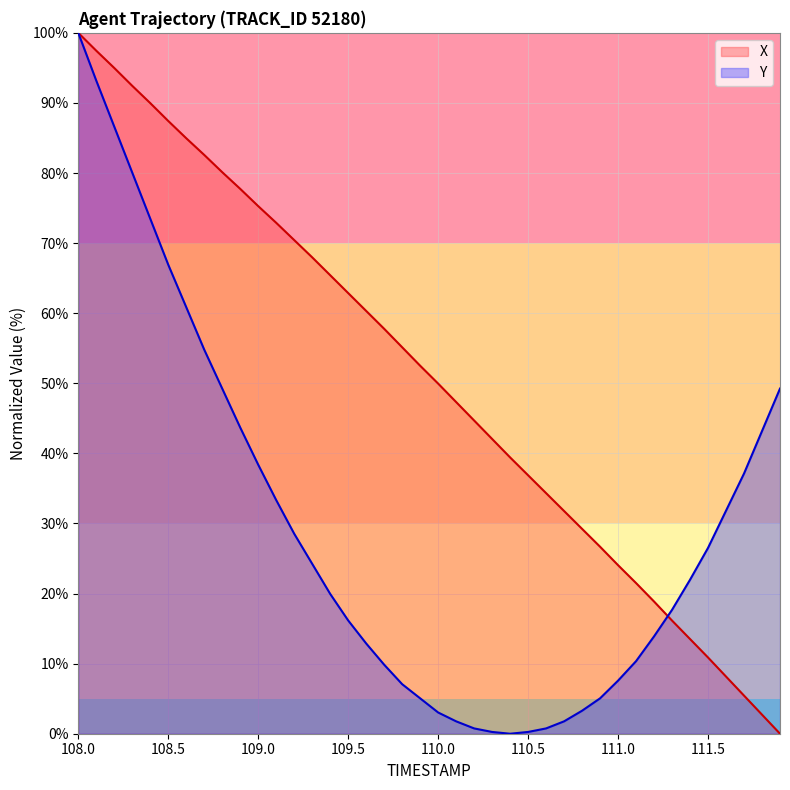

Rank the series at 108.2 from lowest to highest value.

Y, X